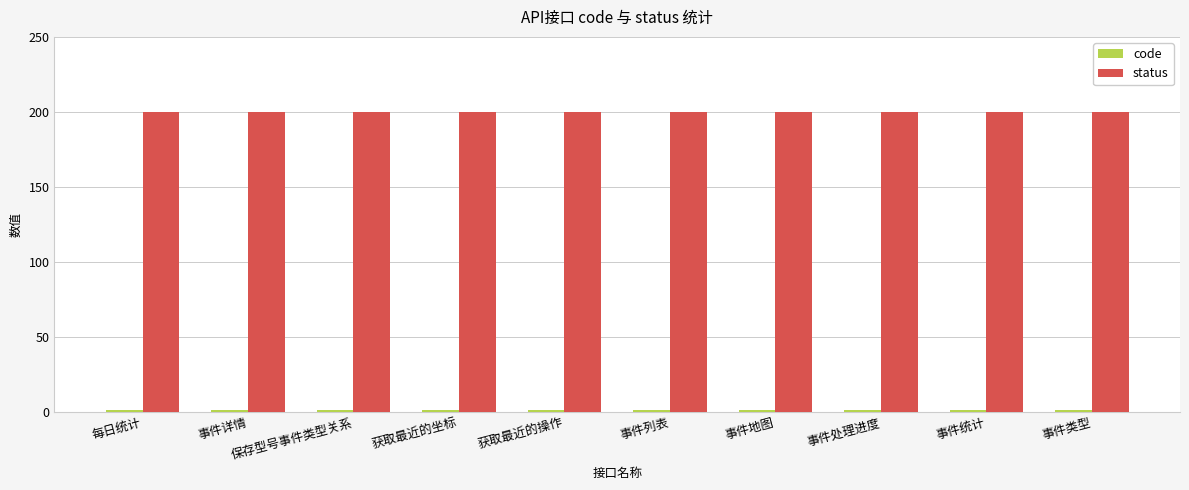

At how many categories does at least one series exceed 28?

10